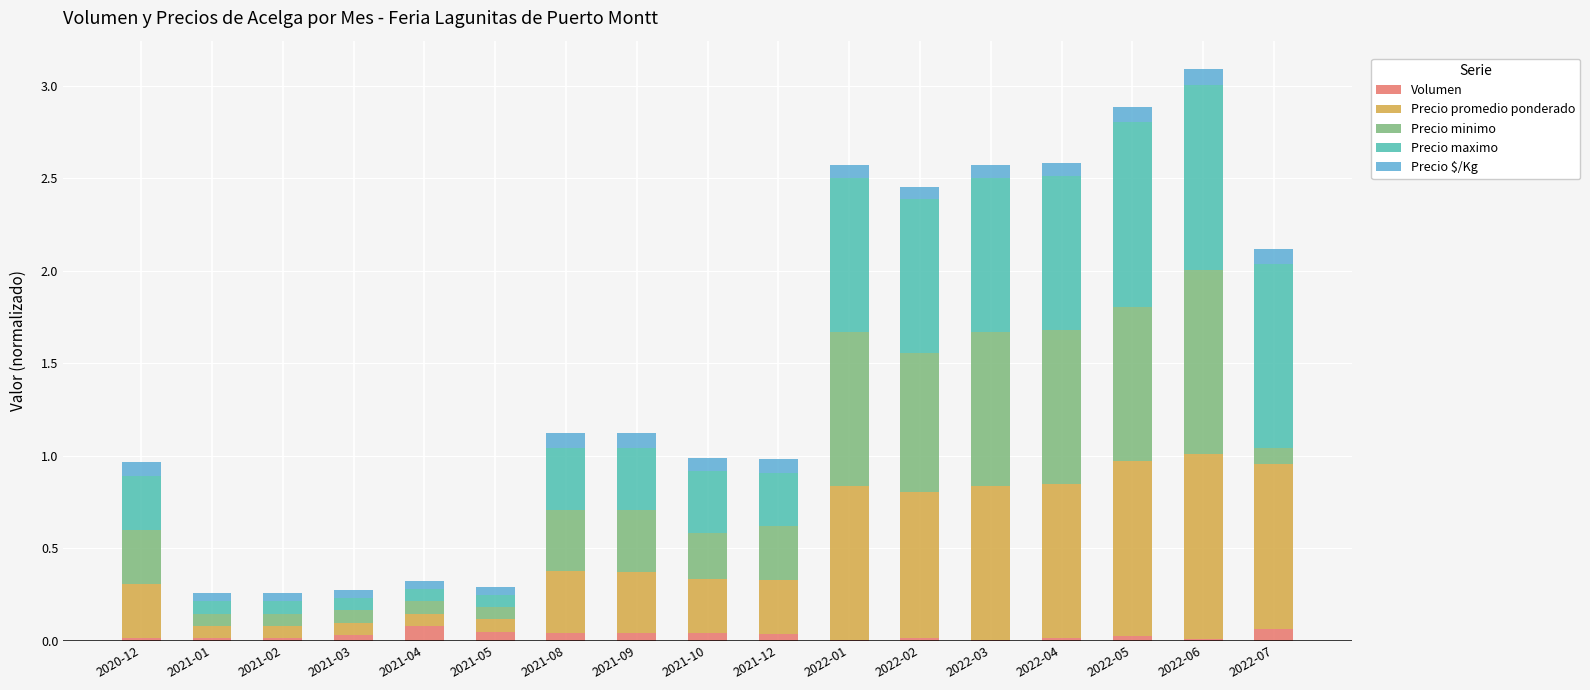

At which category is the sum across all series the highest?

2022-06